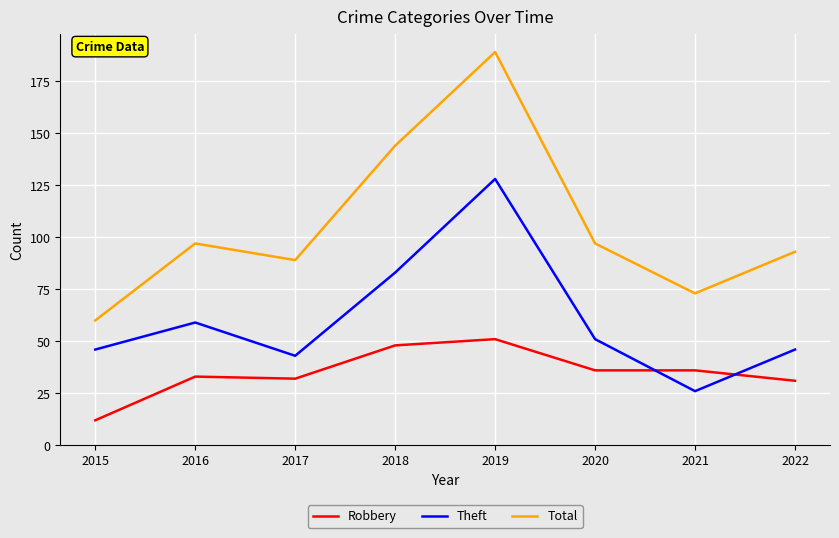

Is it true that Total equals 89 at 2017?

True